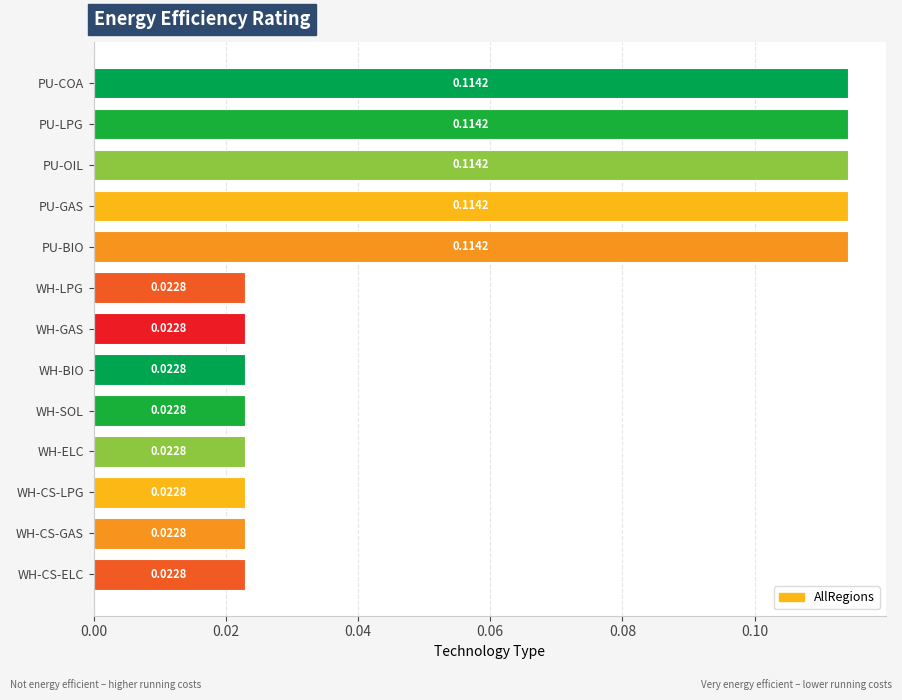

What is the label of the 3rd bar from the bottom?

WH-CS-LPG